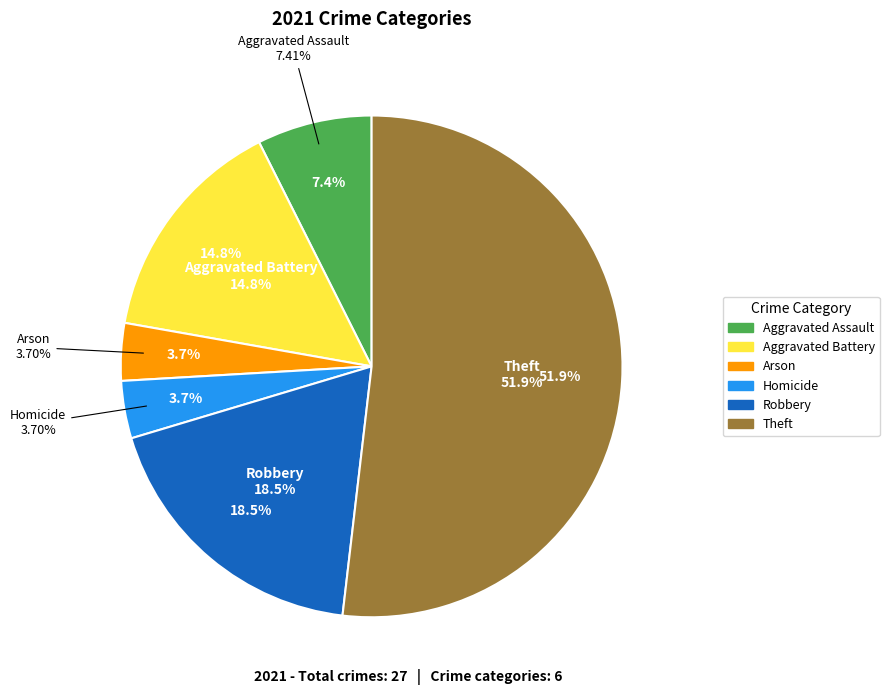

The Robbery slice represents 19% of the pie. True or false?

True